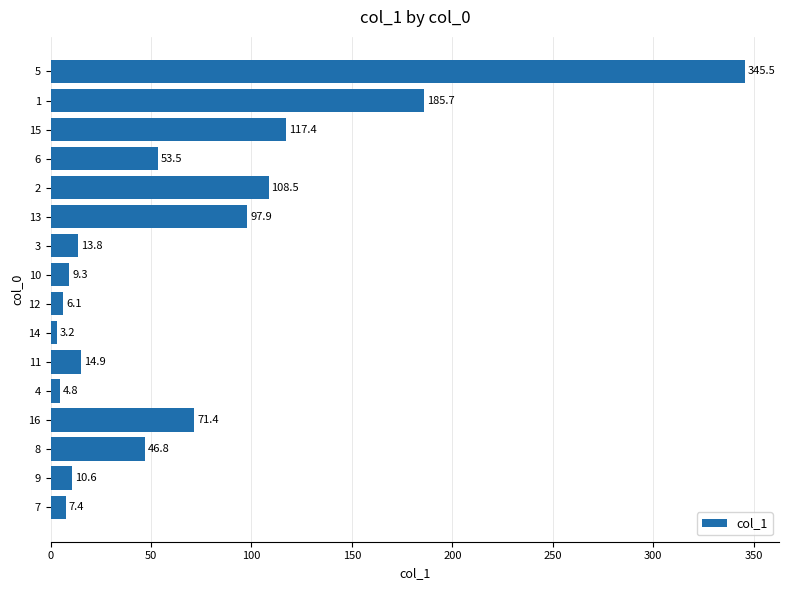

What is the smallest value displayed?

3.2